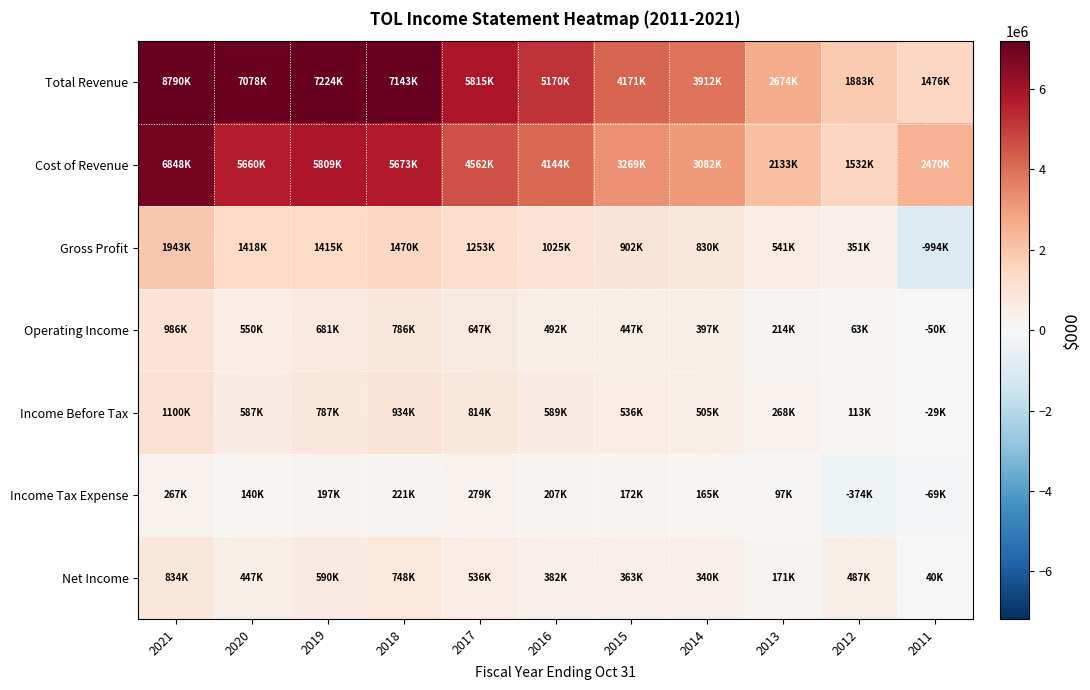

At which category is the sum across all series the highest?

2021